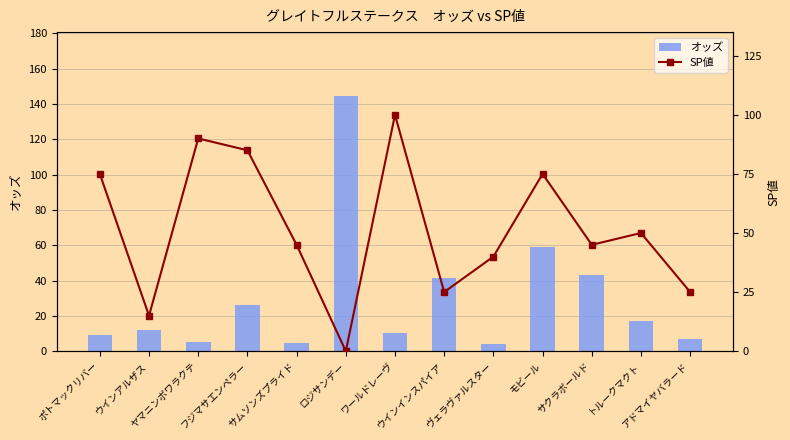

Is the value of SP値 at ワールドレーヴ greater than the value of オッズ at ヤマニンボワラクテ?

Yes